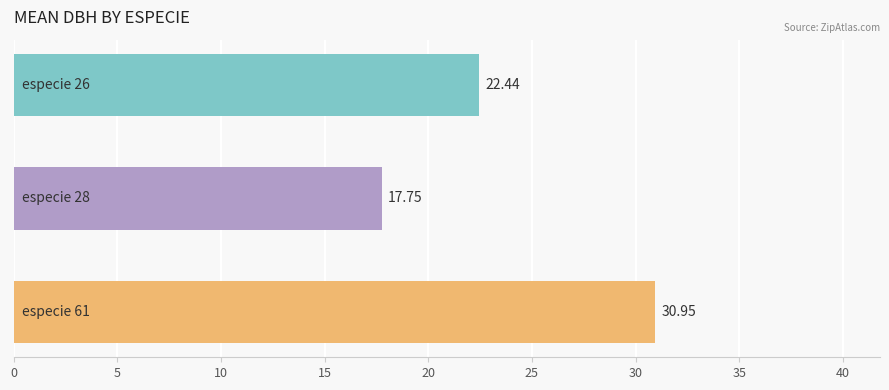

What is the difference between the second highest and minimum values?

4.7